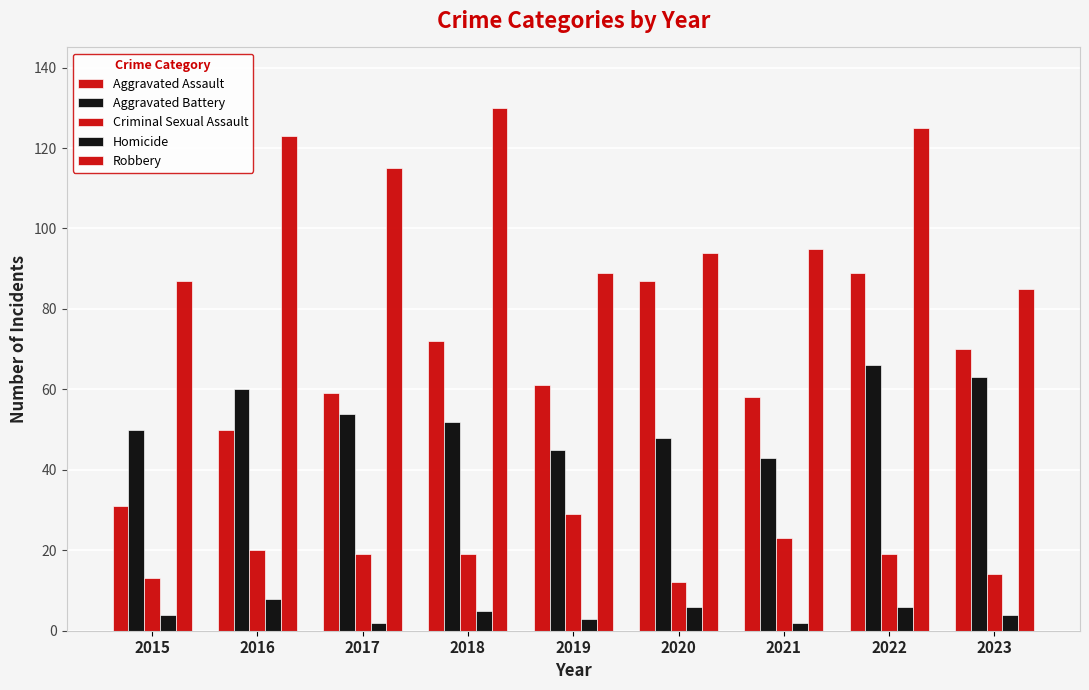

Are the bars horizontal?

No